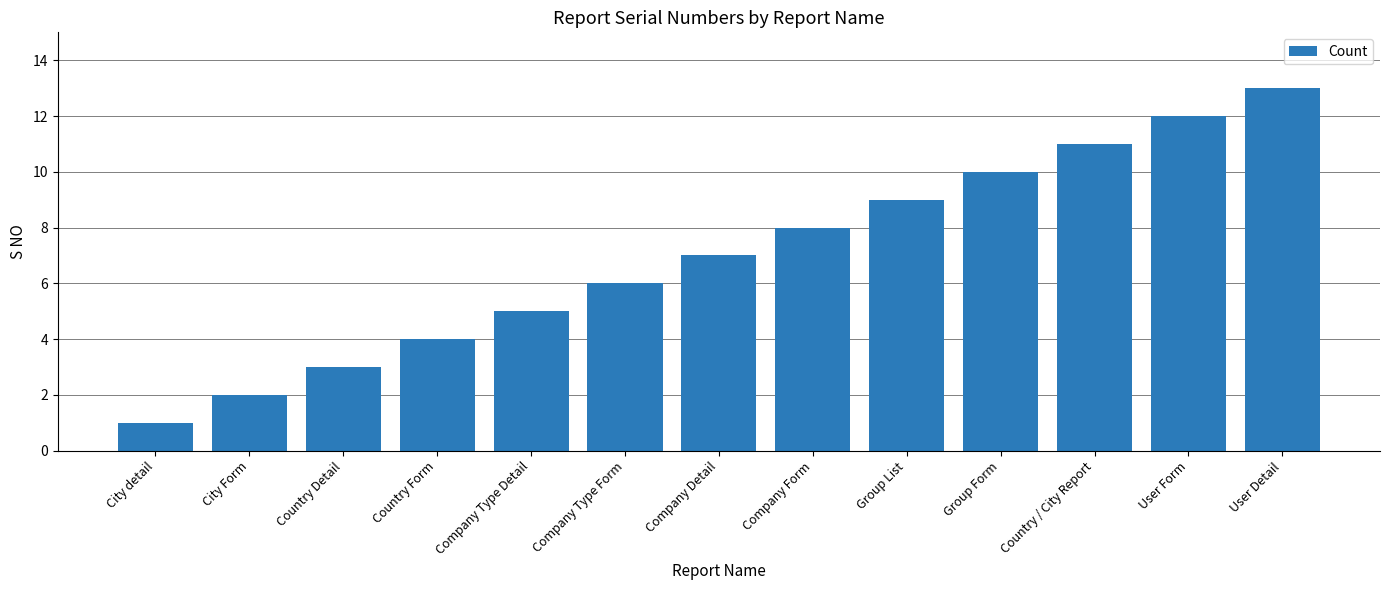

What is the value of the 1st bar from the left?

1